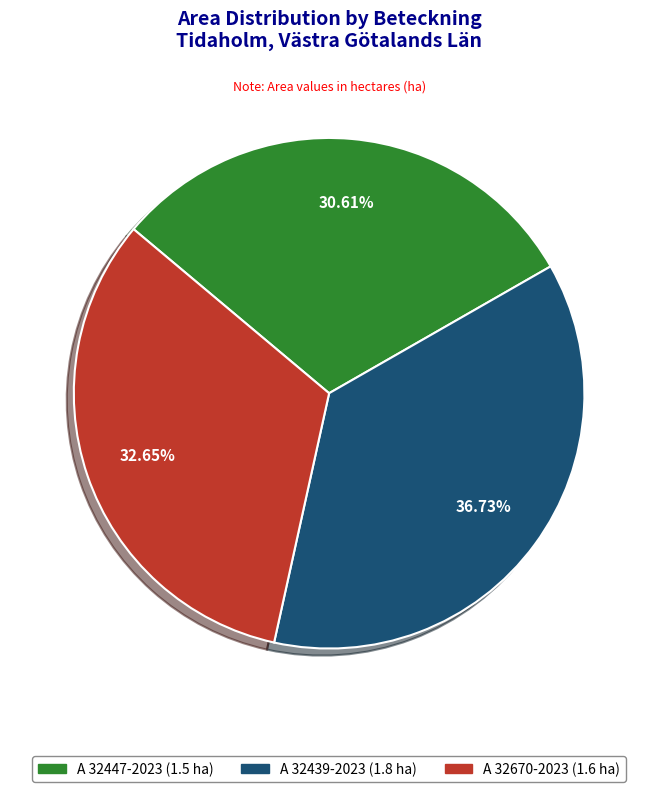

Rank the categories by value from lowest to highest.

A 32447-2023, A 32670-2023, A 32439-2023